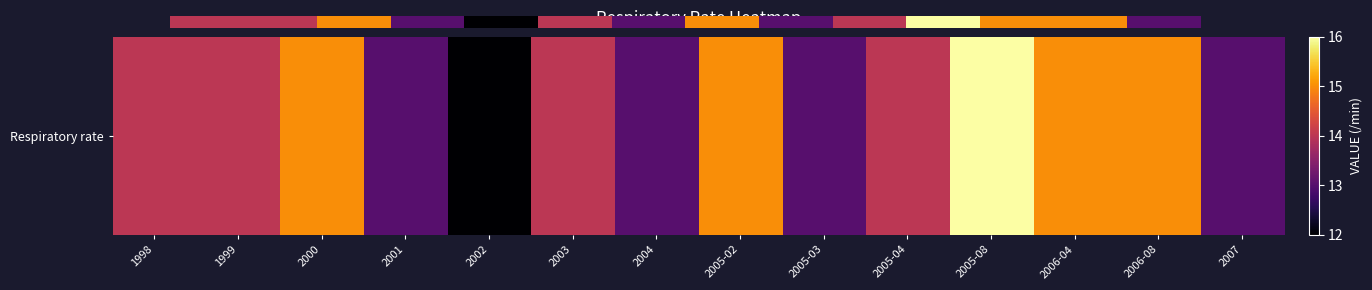

What is the average value?

14